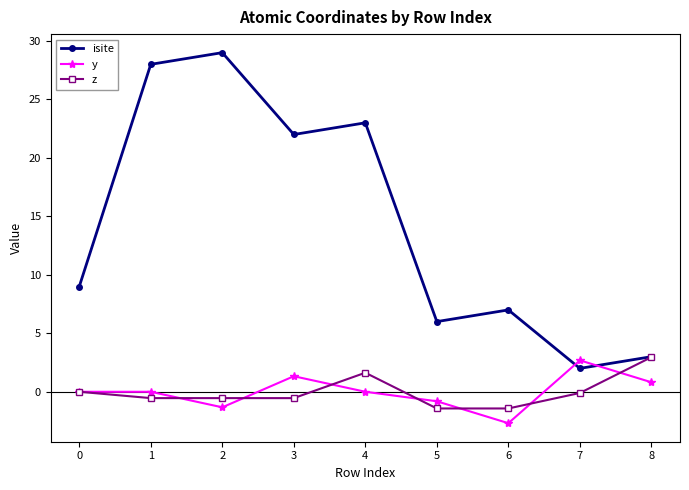

How many lines are shown in the chart?

3